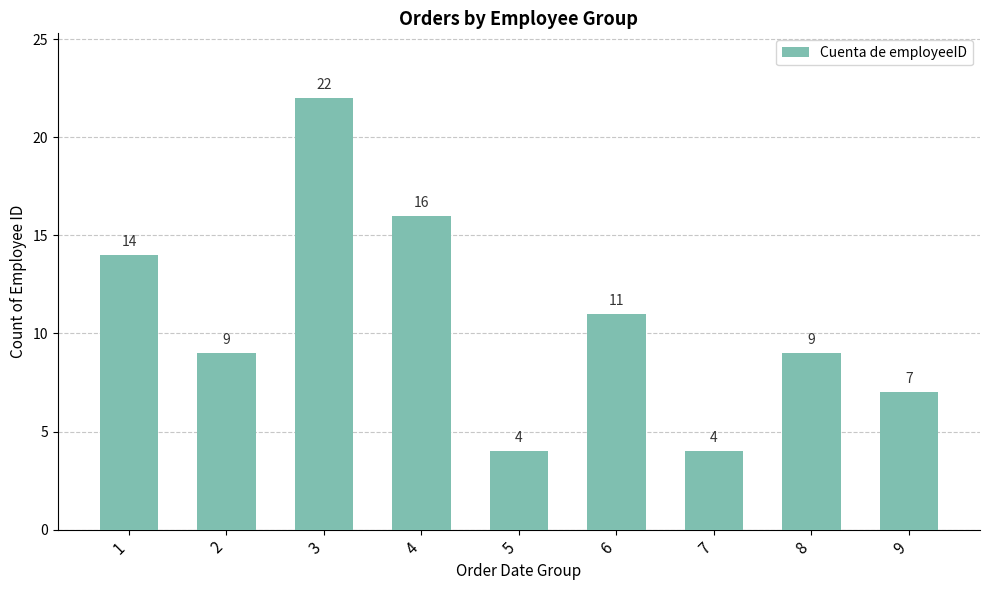

Which has a higher value, 1 or 6?

1